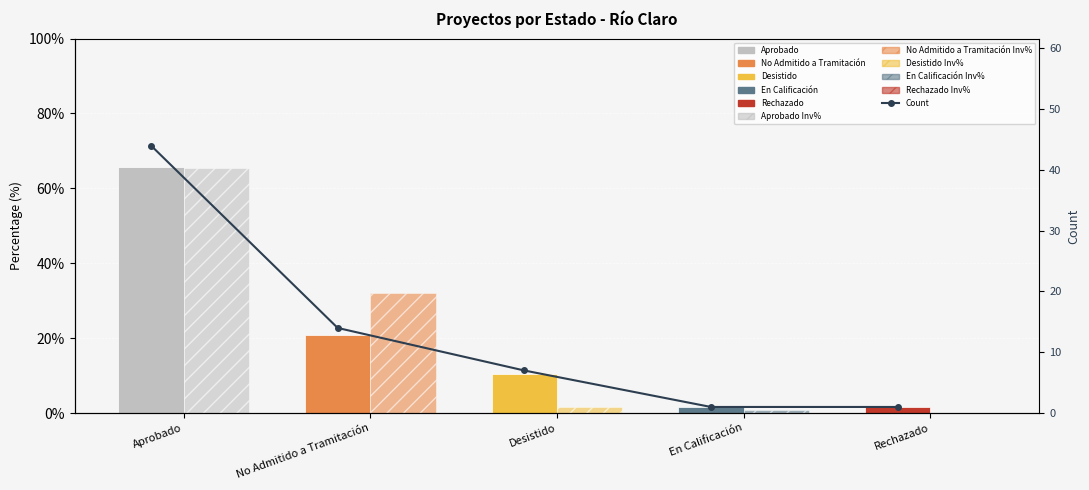

How many distinct data groups are displayed?

3